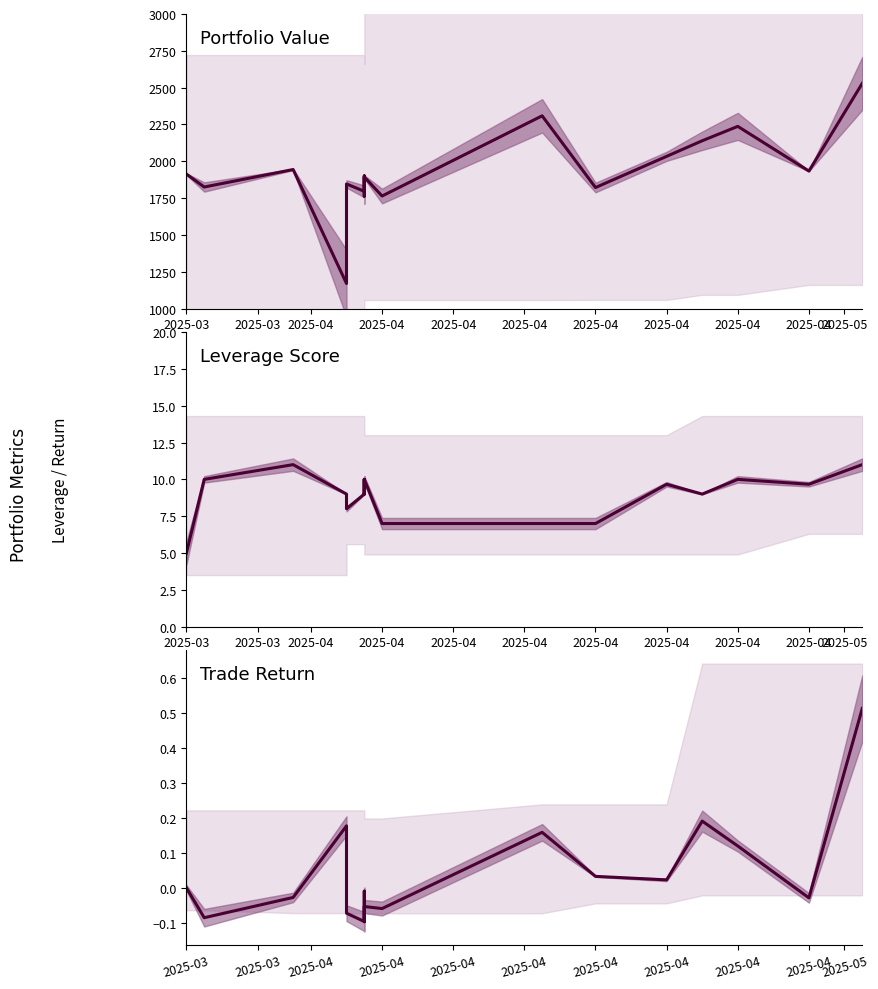

Does the chart display data point markers on the line(s)?

No